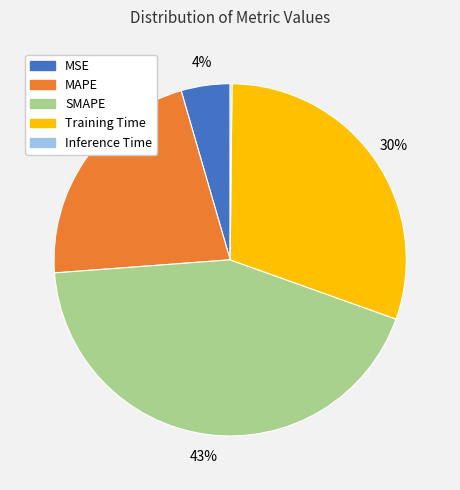

What percentage is the Training Time slice, to the nearest percent?

30%